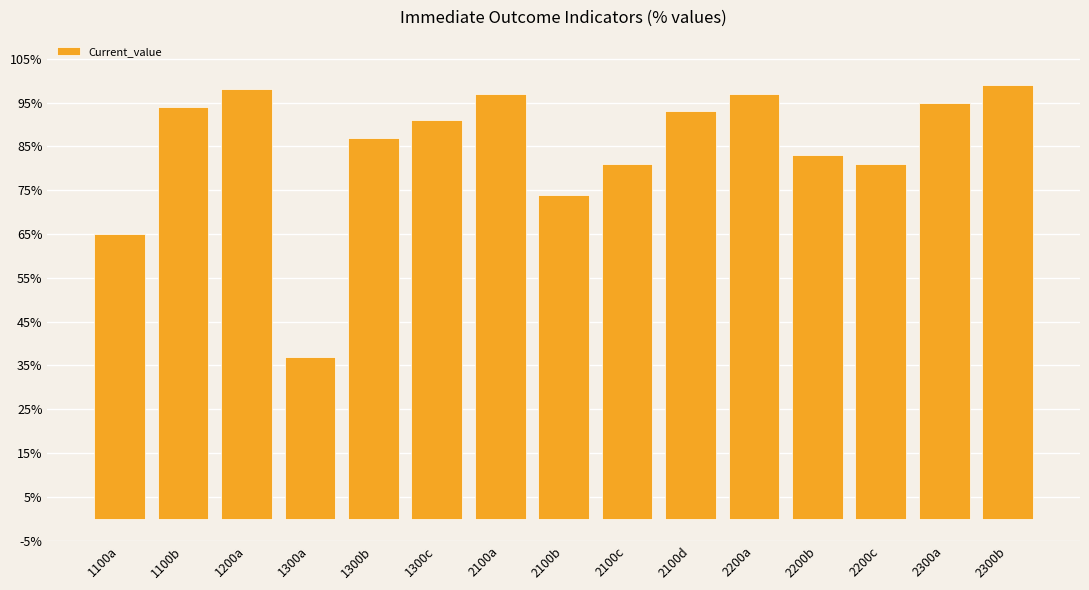

Reading left to right, list all the values displayed in this chart.

1100a=65	1100b=94	1200a=98	1300a=37	1300b=87	1300c=91	2100a=97	2100b=74	2100c=81	2100d=93	2200a=97	2200b=83	2200c=81	2300a=95	2300b=99